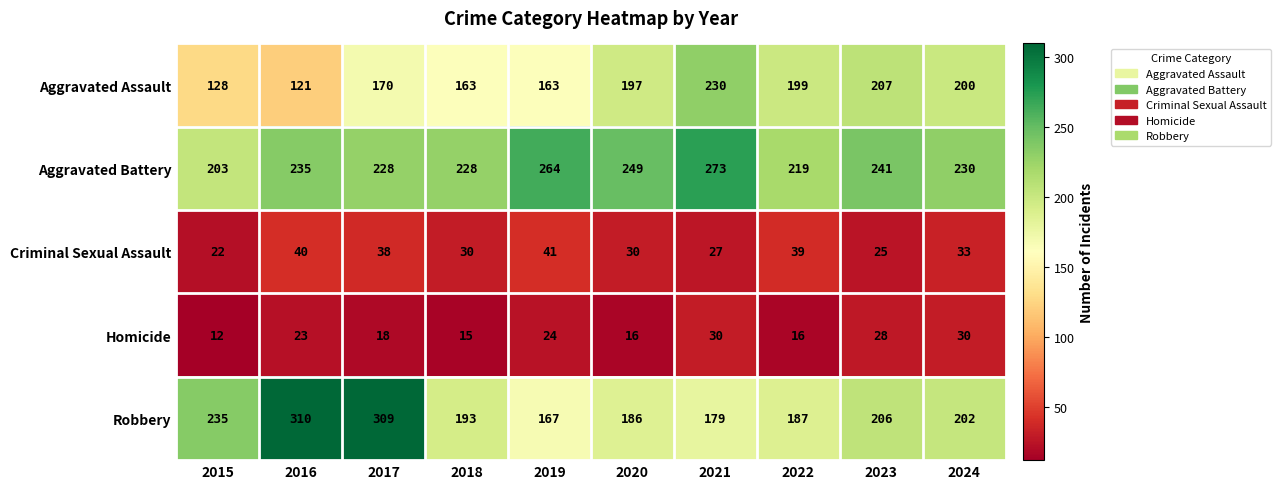

True or false: Robbery has a value of 457 at 2016.

False